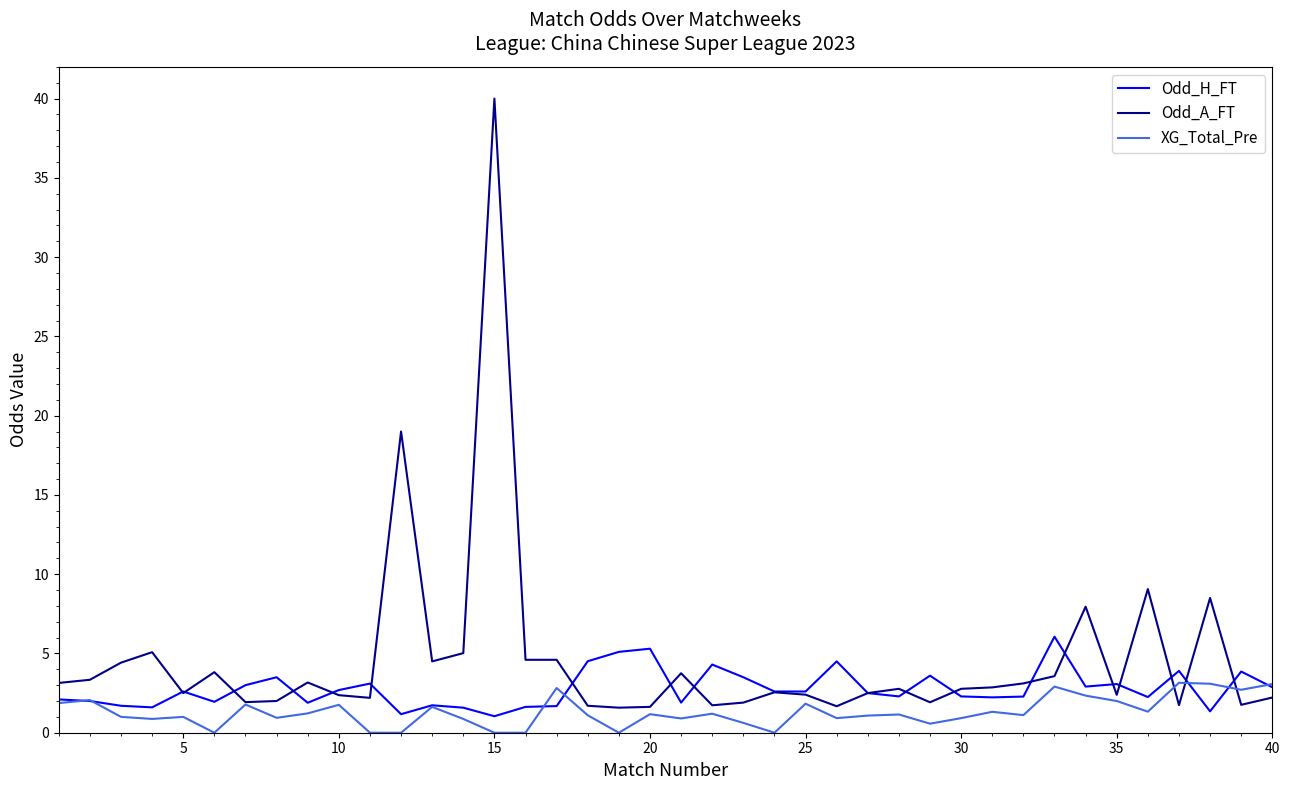

Count the number of data series in this chart.

3